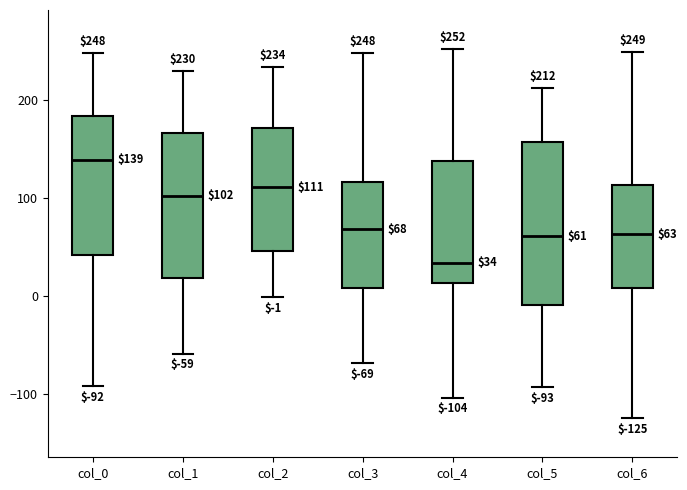

Which box is the tallest, from its lower edge to its upper edge?

col_5